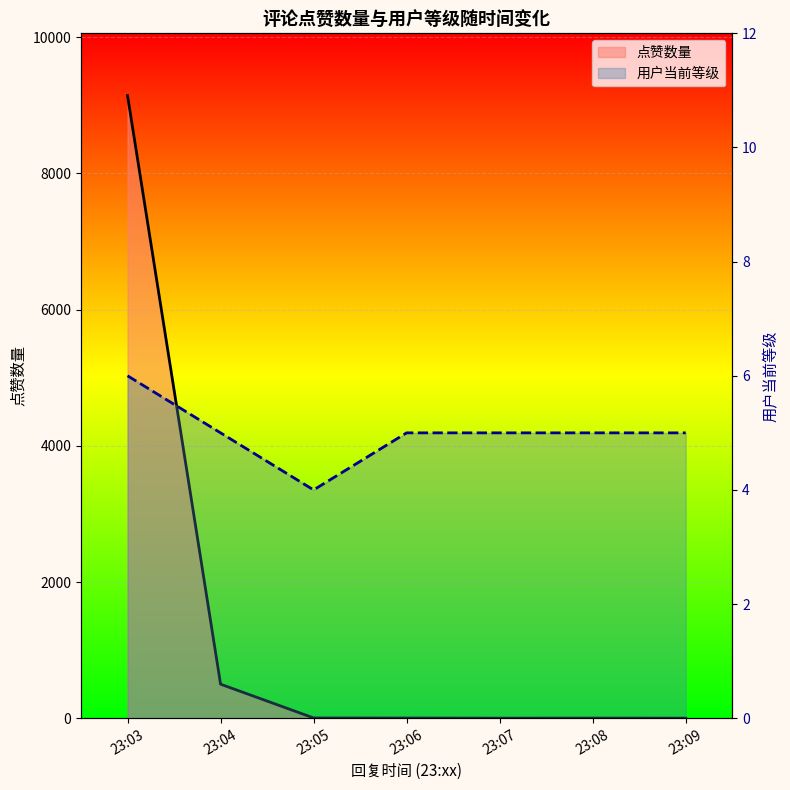

At 23:07, list the series in order from largest to smallest.

用户当前等级, 点赞数量